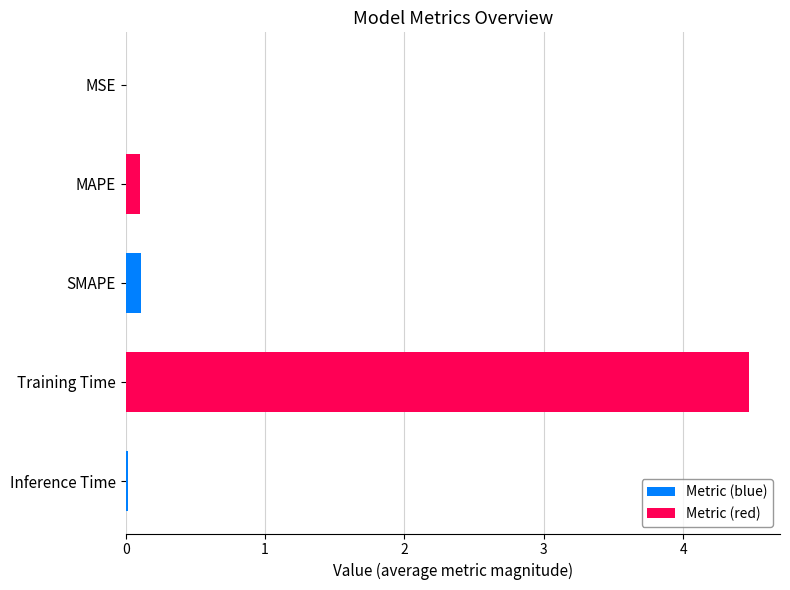

What is the difference between the maximum and minimum values?

4.5